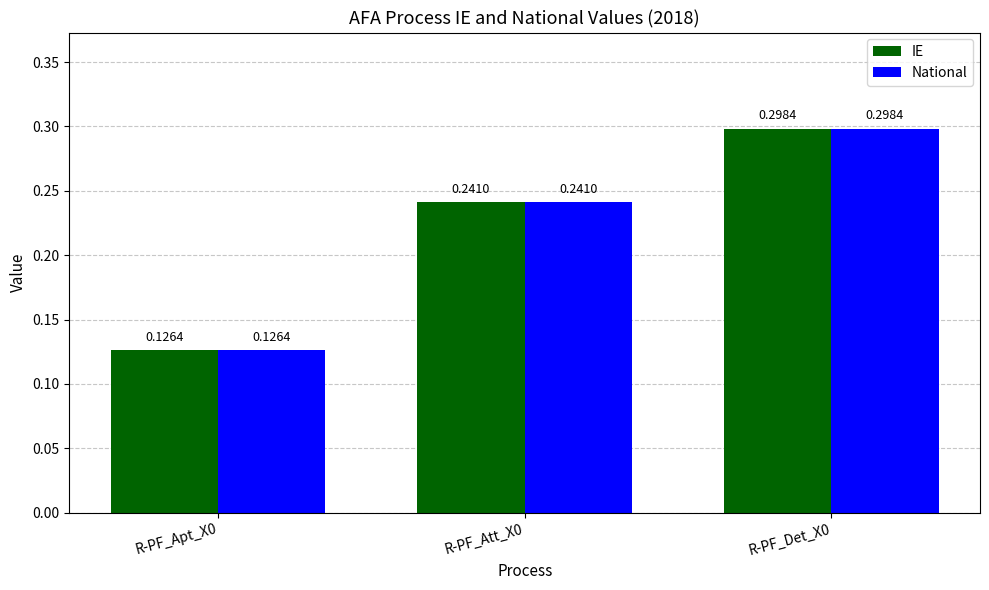

What is the label of the 3rd bar from the right?

R-PF_Apt_X0